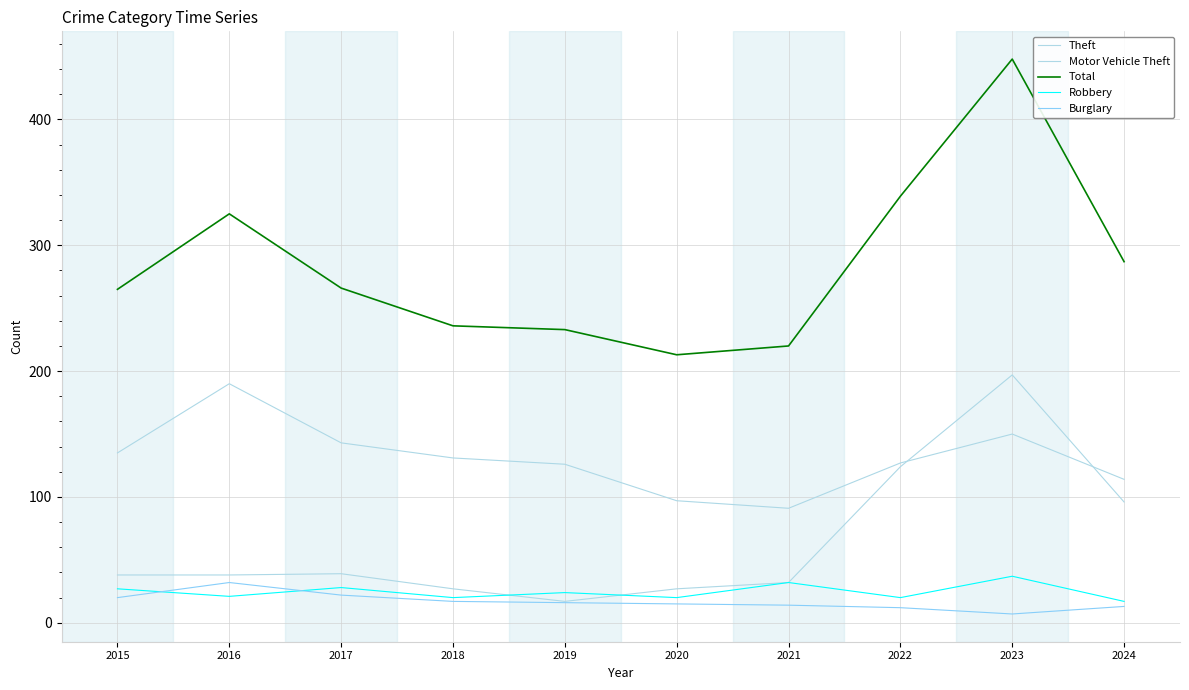

Where is the first local minimum for Robbery?

2016